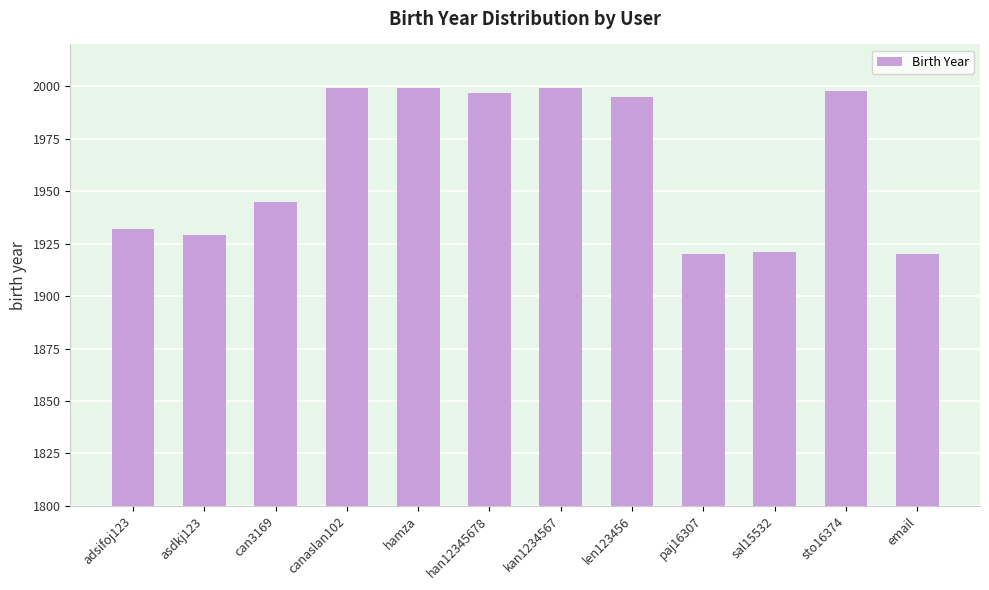

What is the value of the 3rd bar from the left?

1945